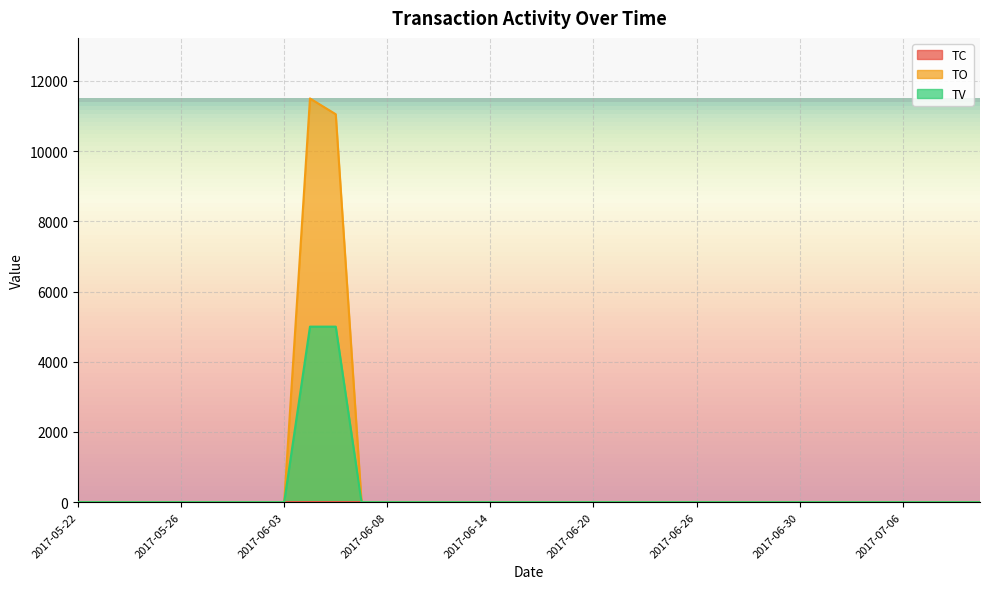

Is it true that TV equals 0 at 2017-06-27?

True